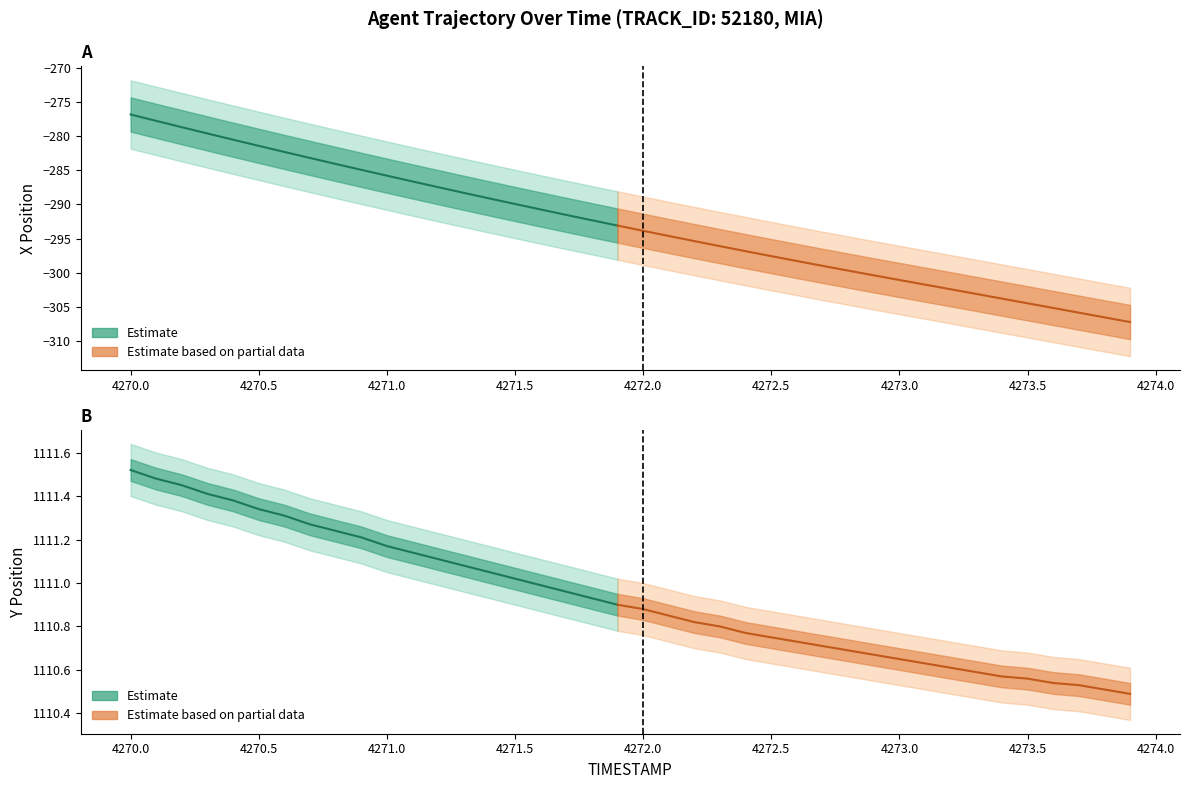

Is this an area chart (filled region under the line)?

No